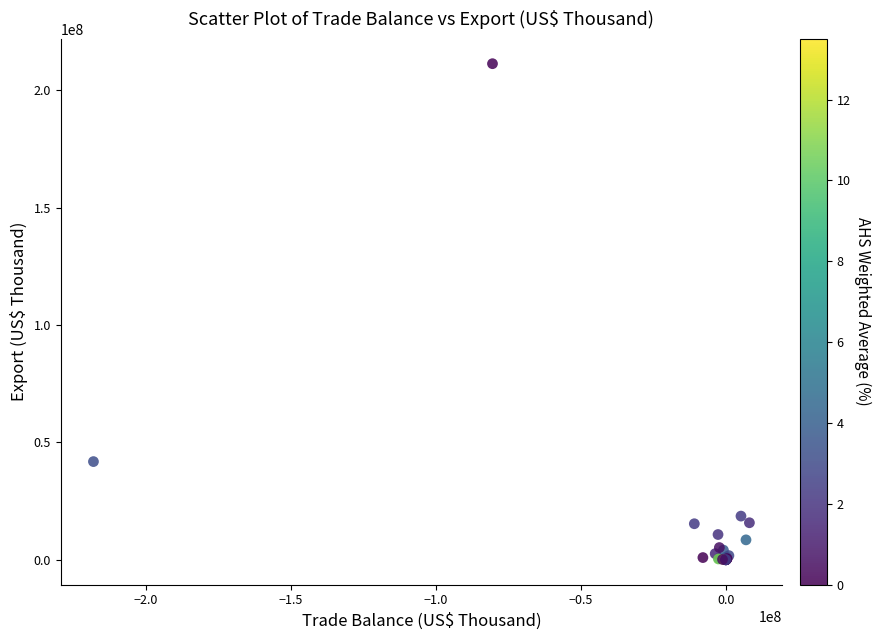

What Y value in the scatter plot is closest to 105708695?

41835198.8